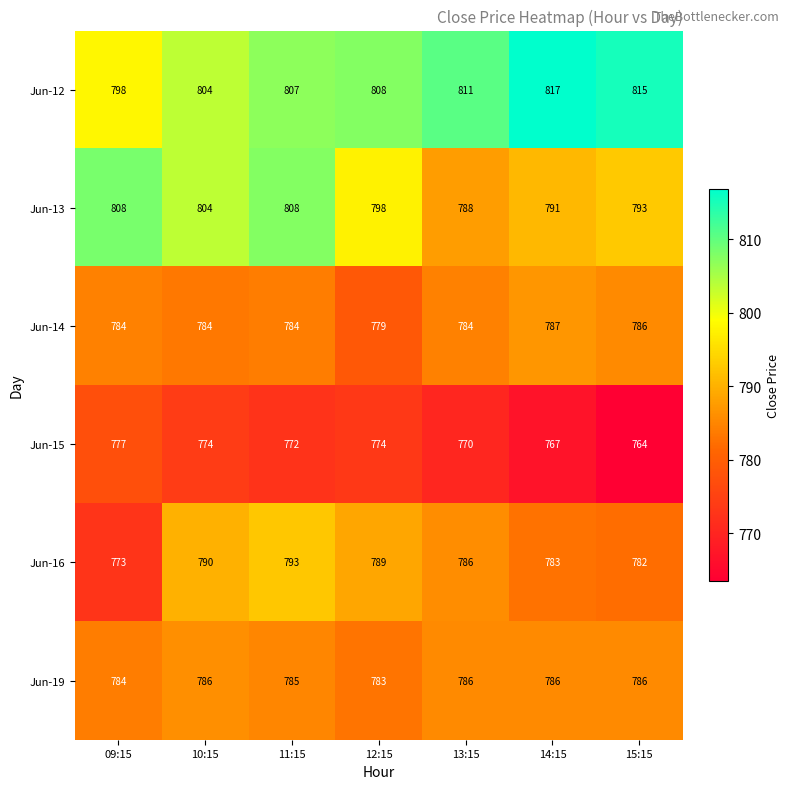

How many series are shown in this chart?

6